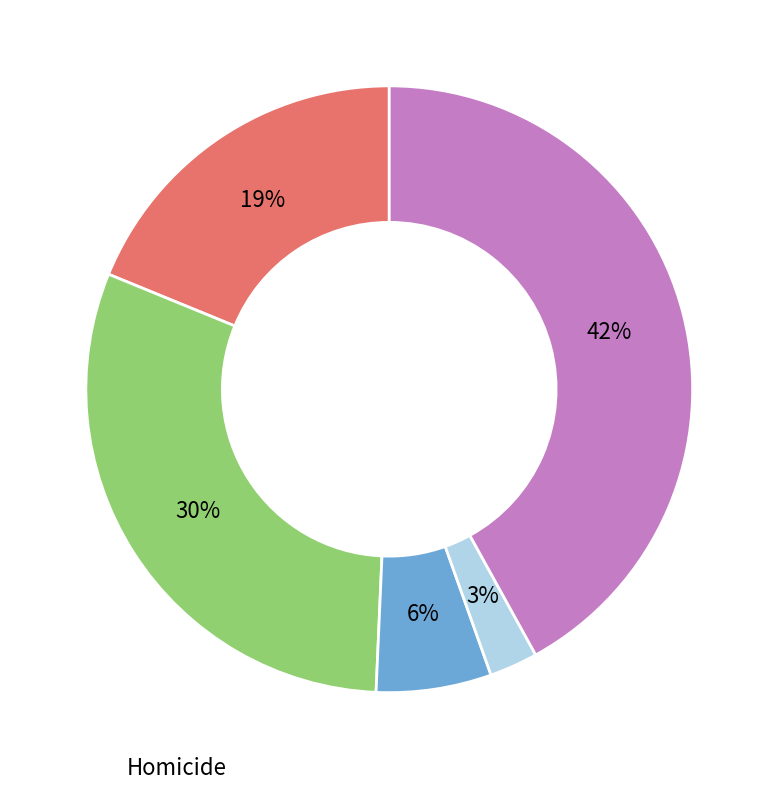

Does any single category account for the majority?

No